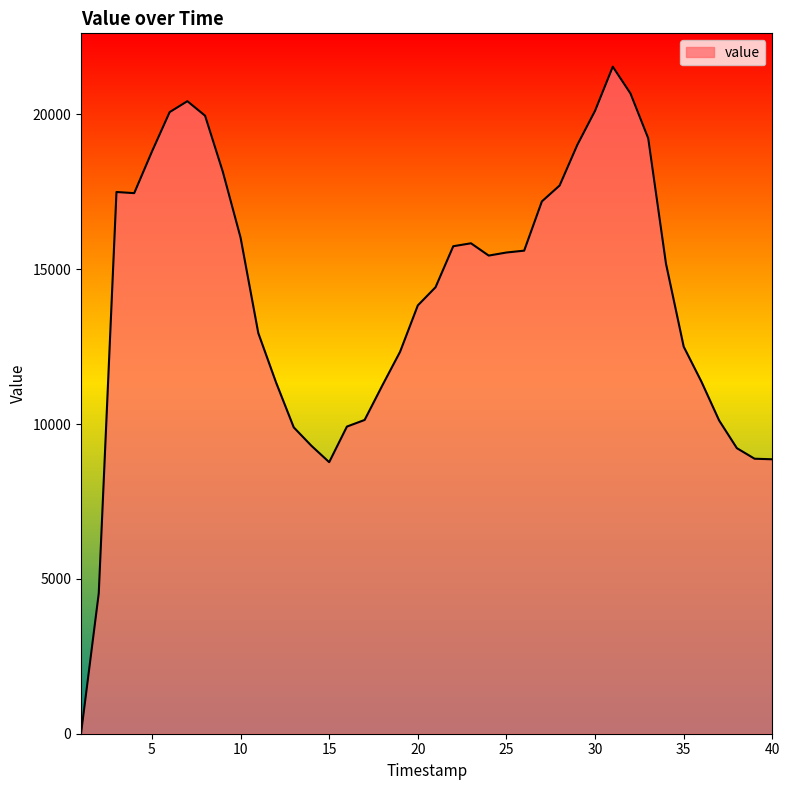

What is the difference between the maximum and minimum values?

21532